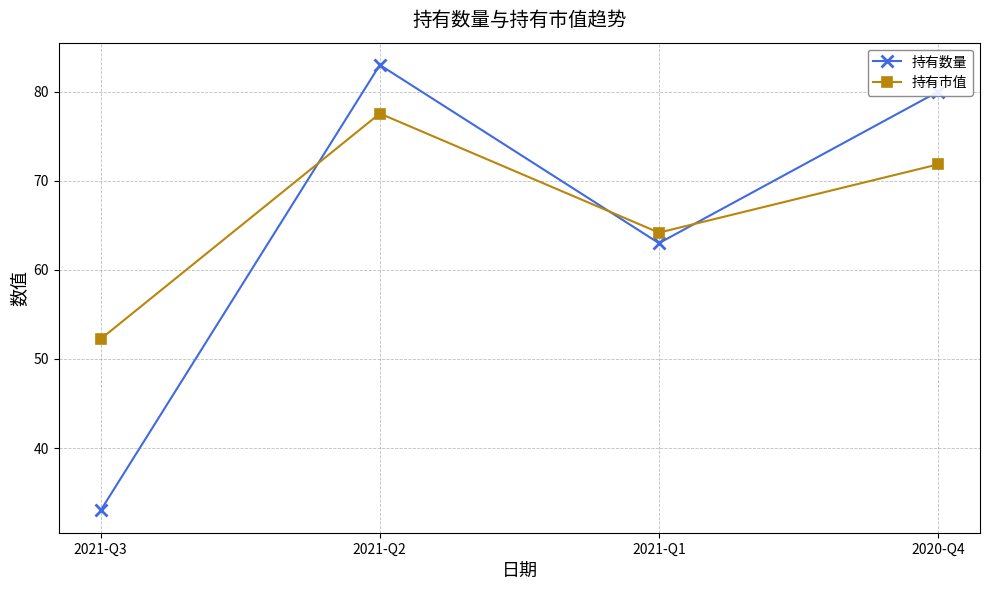

Does the chart have visible grid lines?

Yes